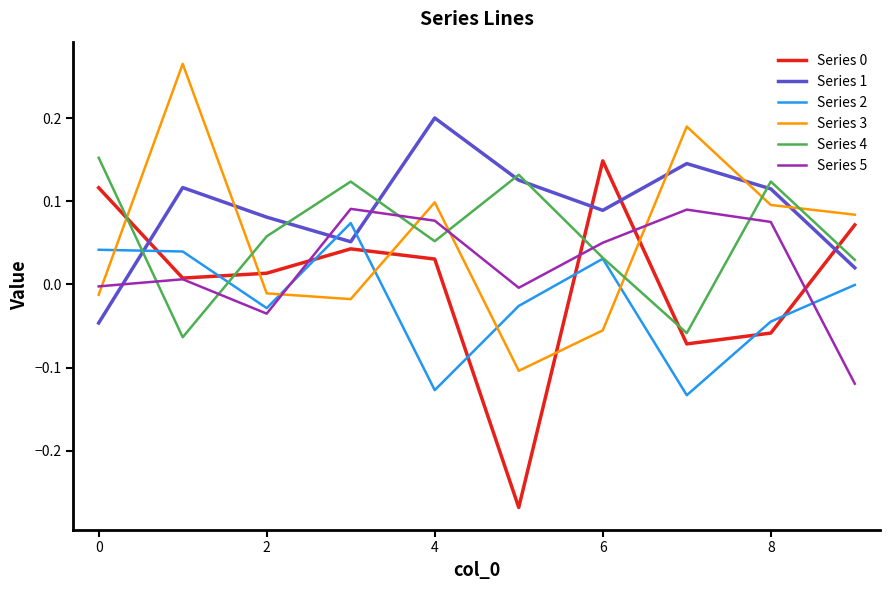

Which series has the largest total across all categories?

Series 1